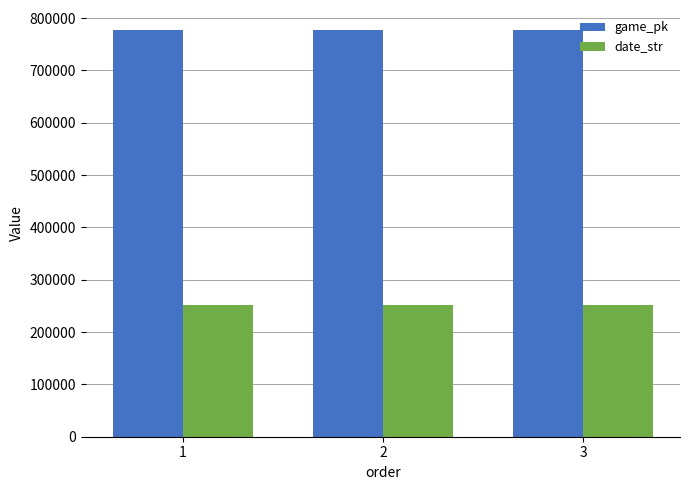

At how many categories does at least one series exceed 273186?

3